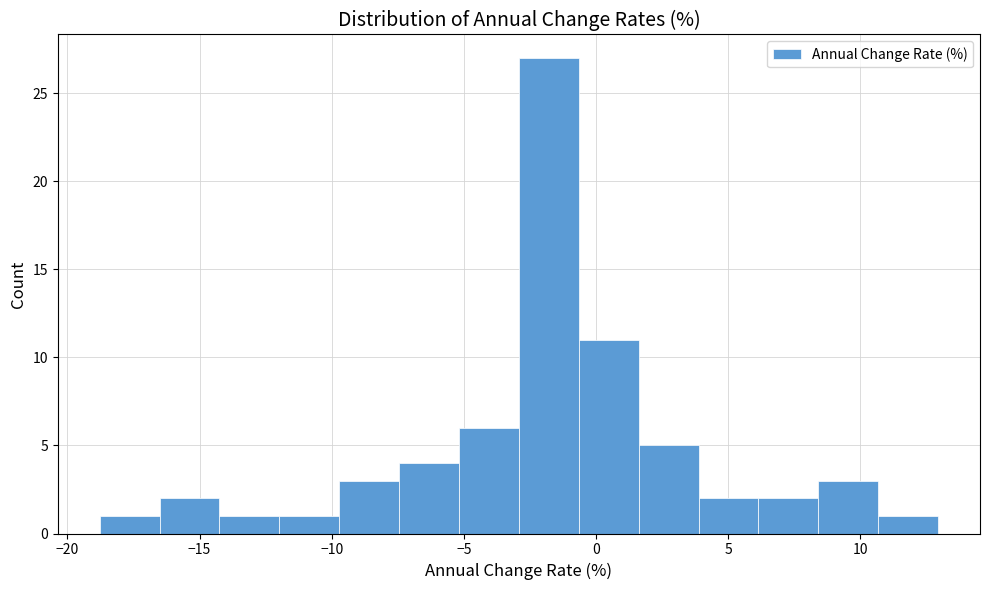

Reading left to right, transcribe this chart: for each bar, give the range it covers on the x-axis and its height. Neither the bar edges nor the heights are printed on the chart, so give them approximately, as read against the axes.

-19.0 to -16.5: 1
-16.5 to -14.0: 2
-14.0 to -12.0: 1
-12.0 to -9.5: 1
-9.5 to -7.5: 3
-7.5 to -5.0: 4
-5.0 to -3.0: 6
-3.0 to -0.5: 27
-0.5 to 1.5: 11
1.5 to 4.0: 5
4.0 to 6.0: 2
6.0 to 8.5: 2
8.5 to 10.5: 3
10.5 to 13.0: 1